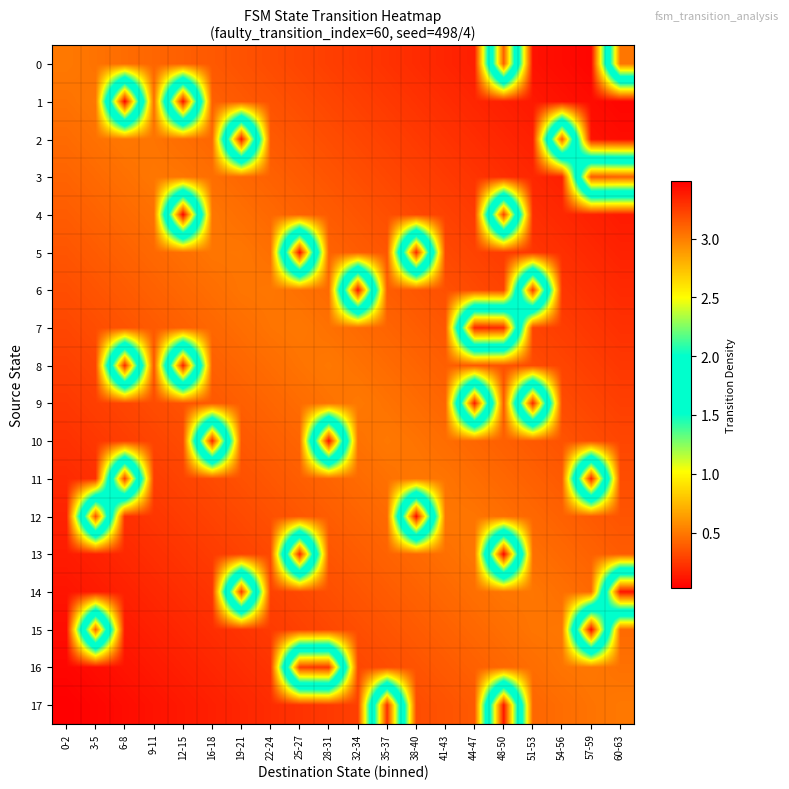

How many data points does each series have?

20